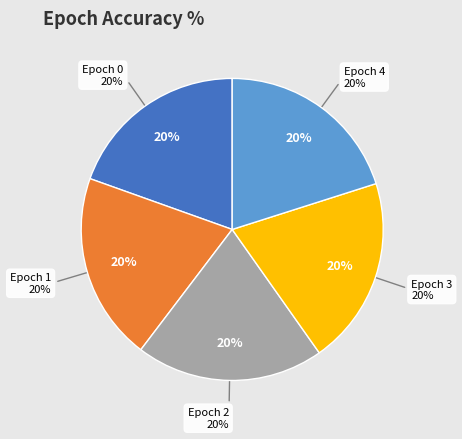

Is there any slice that represents more than half of the pie?

No